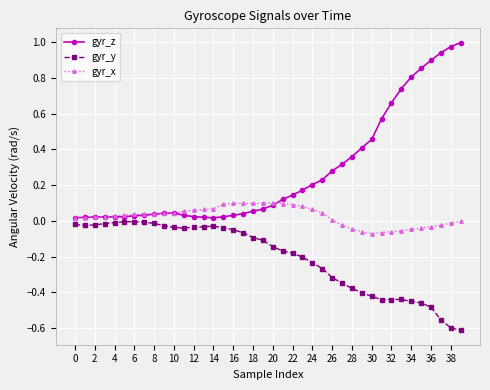

True or false: gyr_z has more than 0 interior local peaks.

True